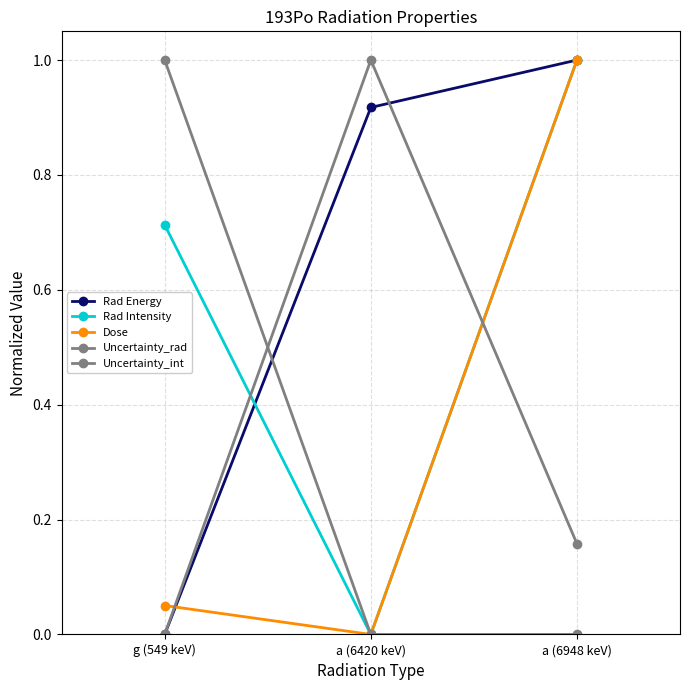

What is the greatest value displayed?

1.0